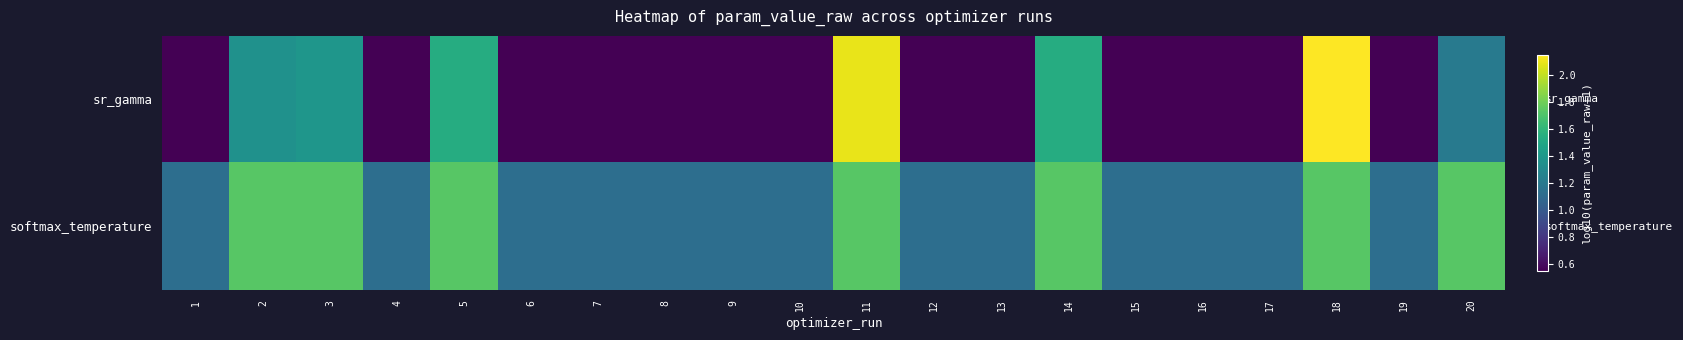

What is the minimum value shown in the chart?

0.6